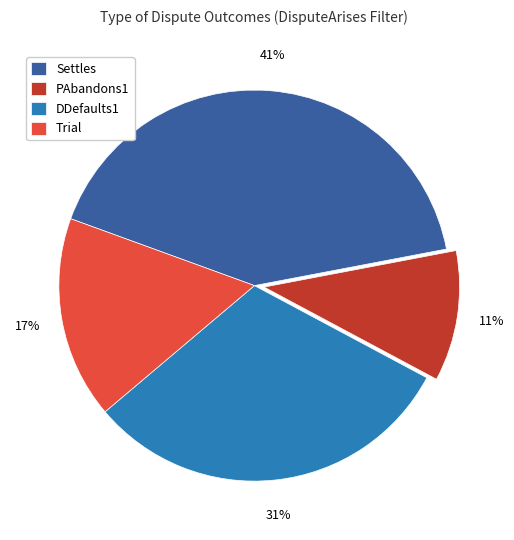

Is there any slice that represents more than half of the pie?

No